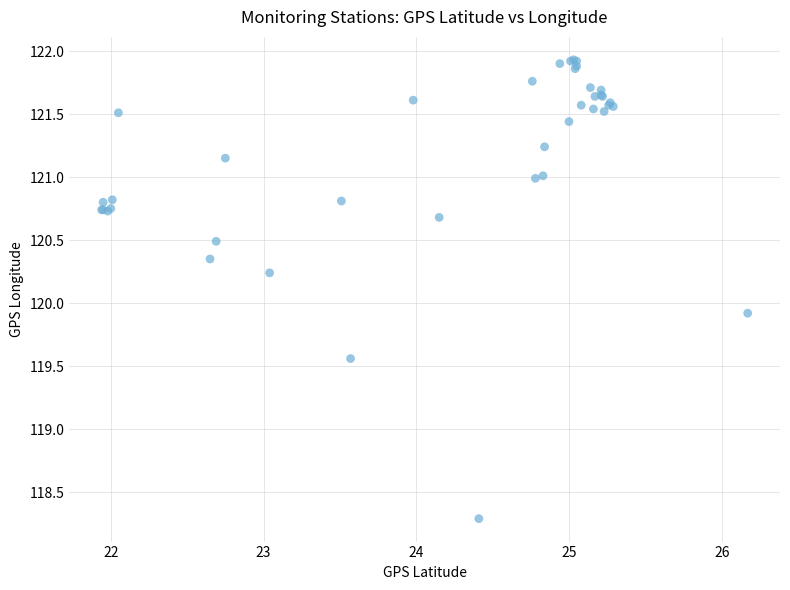

What Y value in the scatter plot is closest to 120?

119.9